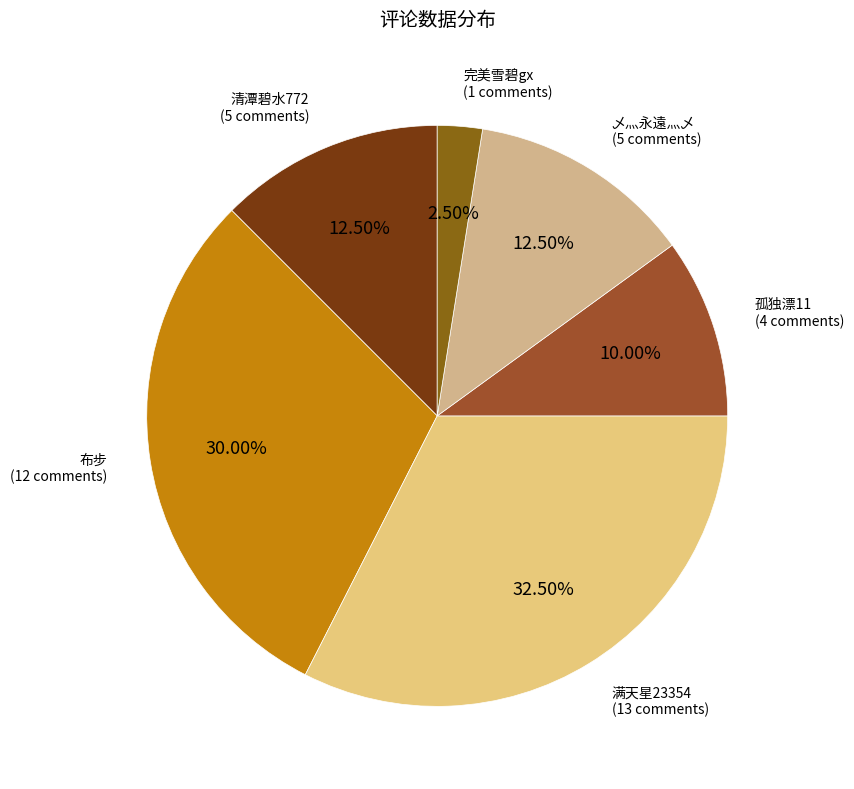

Does 布步 represent more than half of the total?

No